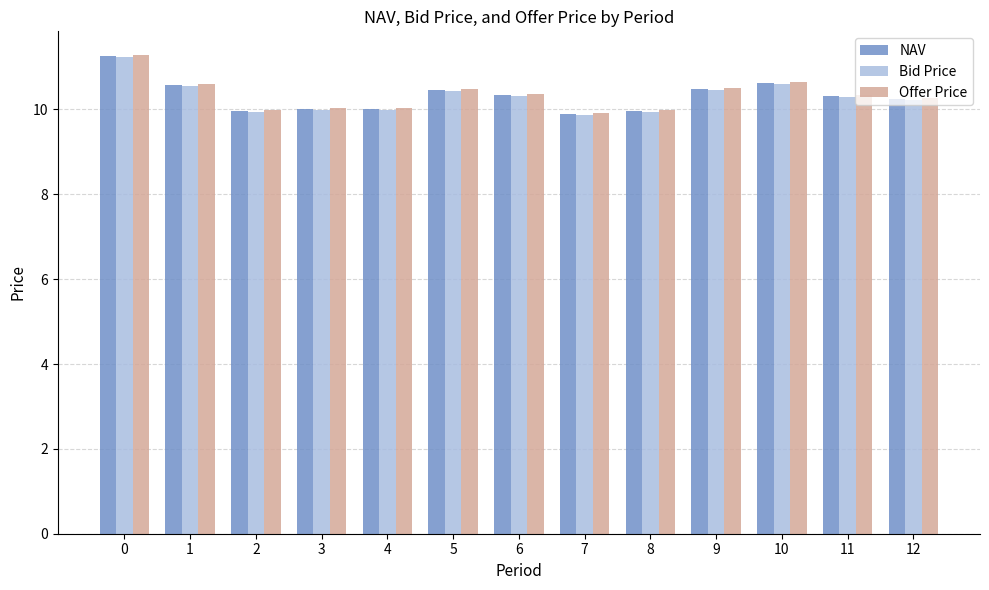

Is the value of NAV at 0 greater than the value of Bid Price at 1?

Yes